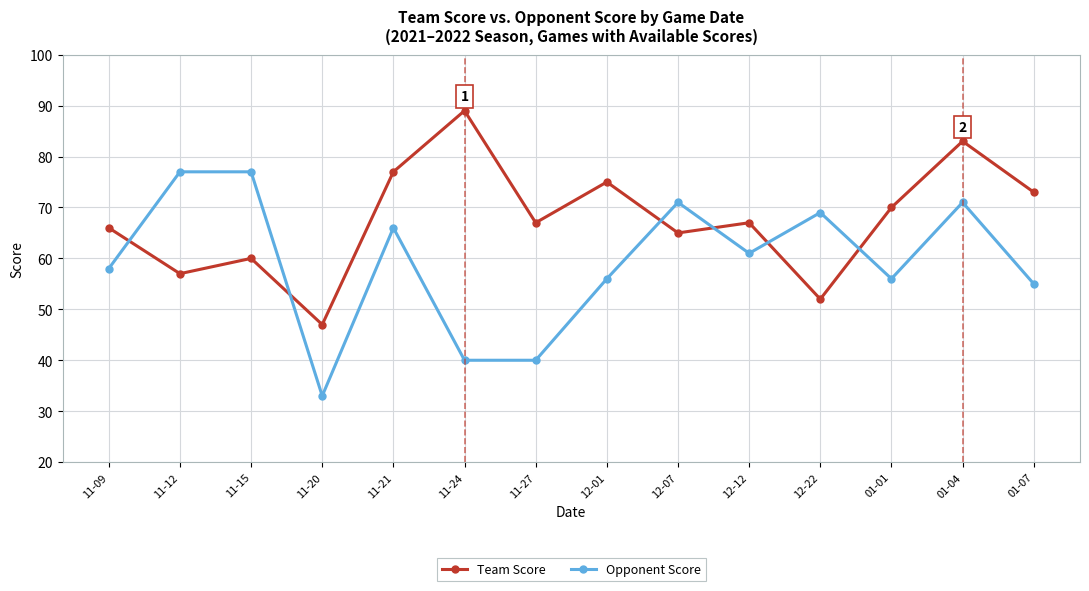

Where do Opponent Score and Team Score first cross each other?

11-09 and 11-12